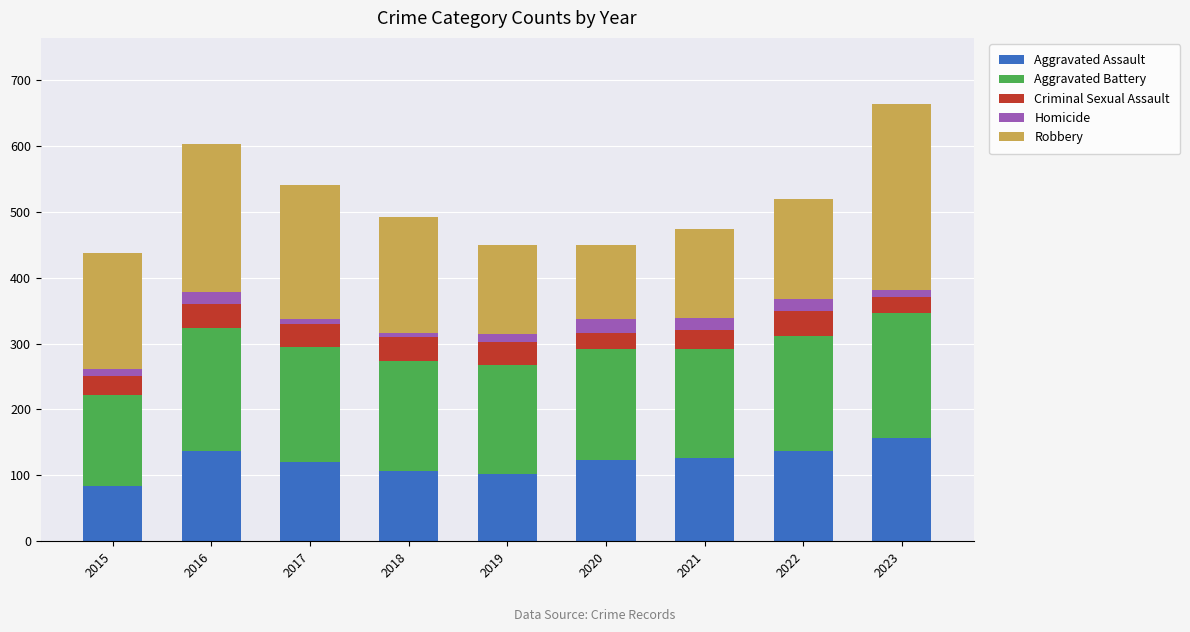

Is it true that Aggravated Assault equals 82 at 2020?

False